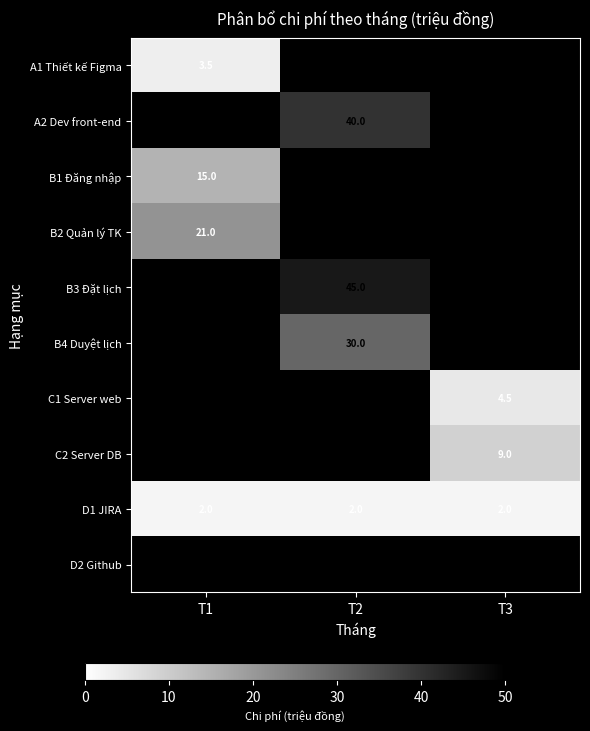

Is the value of B4 Duyệt lịch at T2 greater than the value of A2 Dev front-end at T1?

No